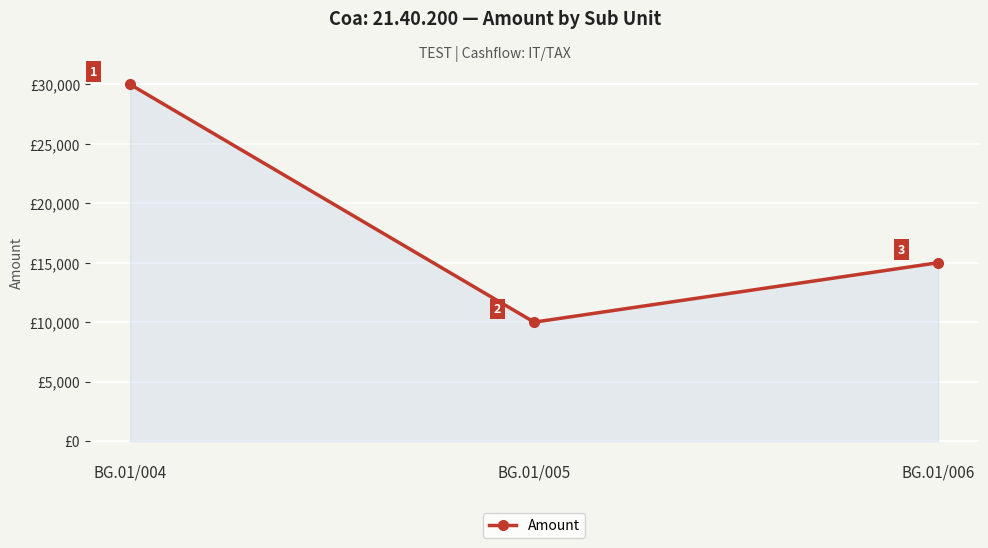

Reading right to left, transcribe all the data shown in this chart.

15000	10000	30000